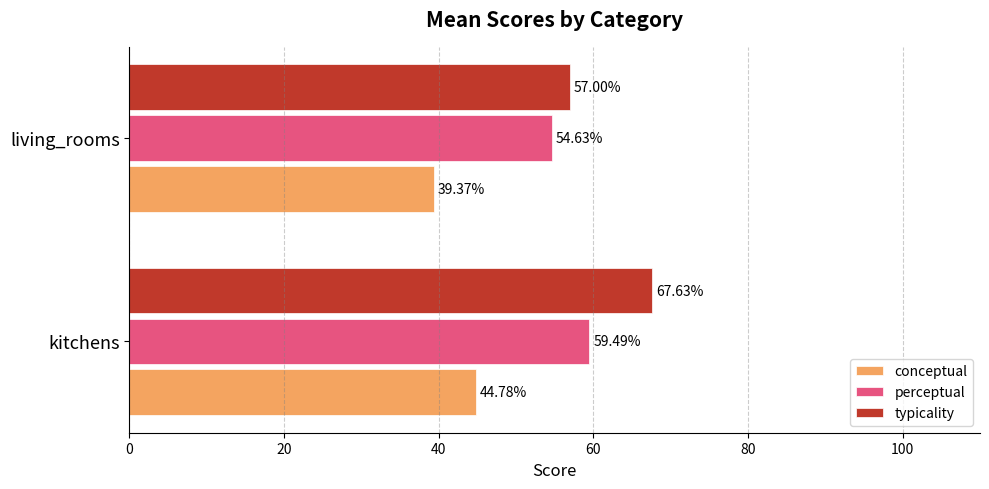

At which category is the sum across all series the highest?

kitchens